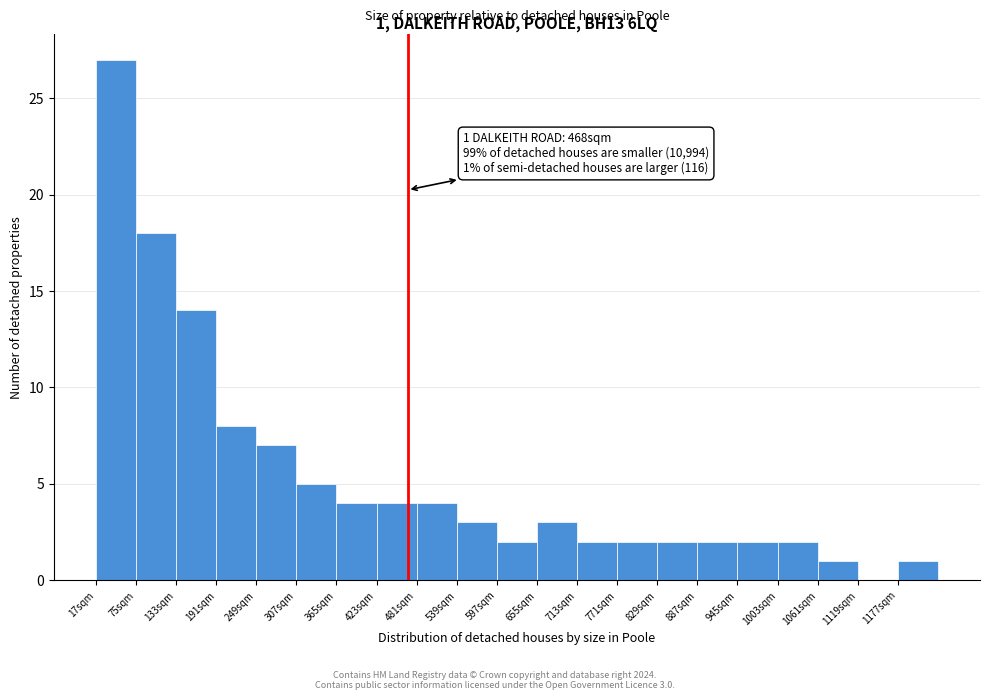

Over which range of the x-axis is the bar tallest?

17 to 75